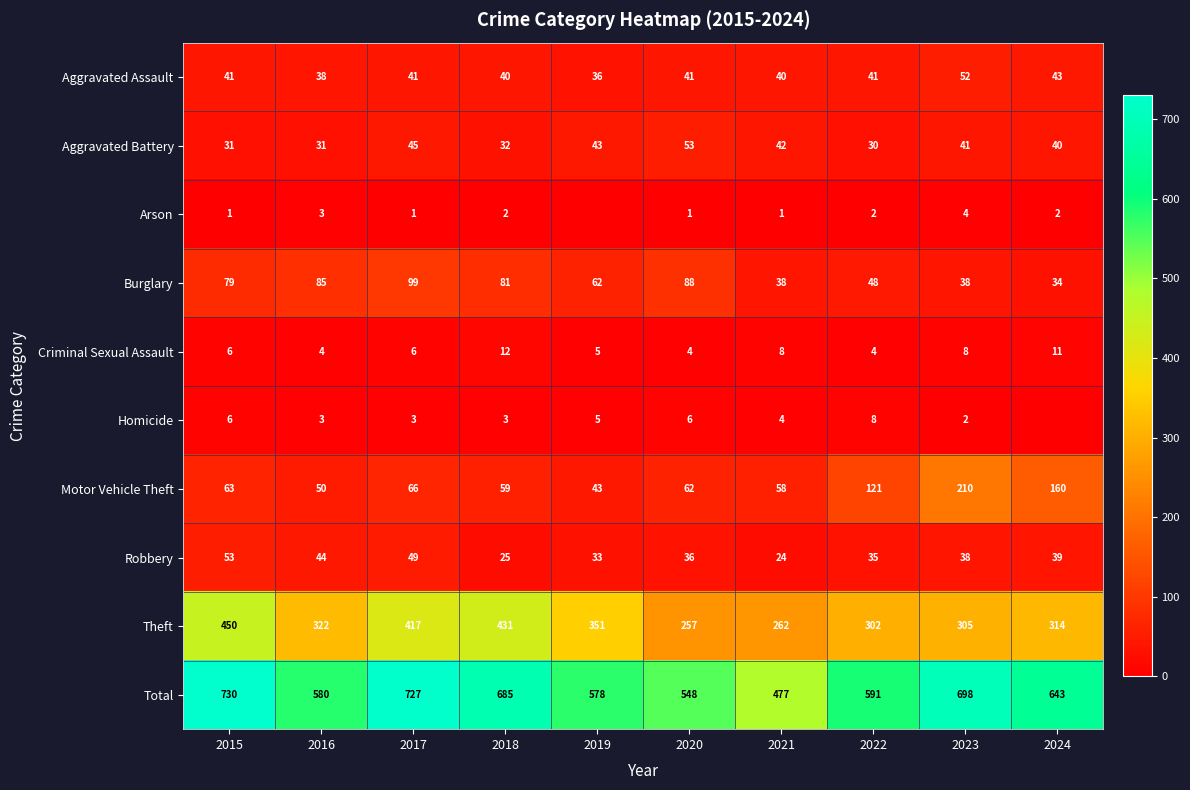

What value does the Theft series have at 2017, to the nearest 5?

415